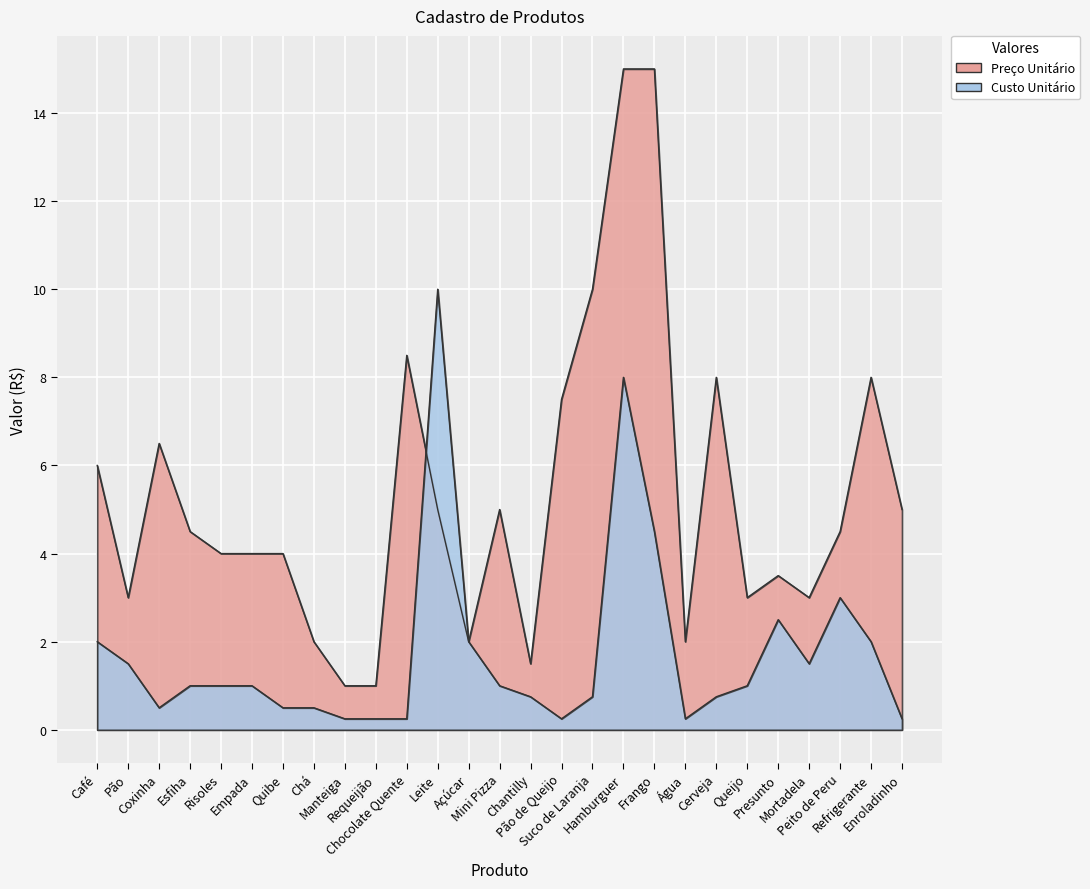

True or false: Preço Unitário and Custo Unitário intersect in this chart.

True